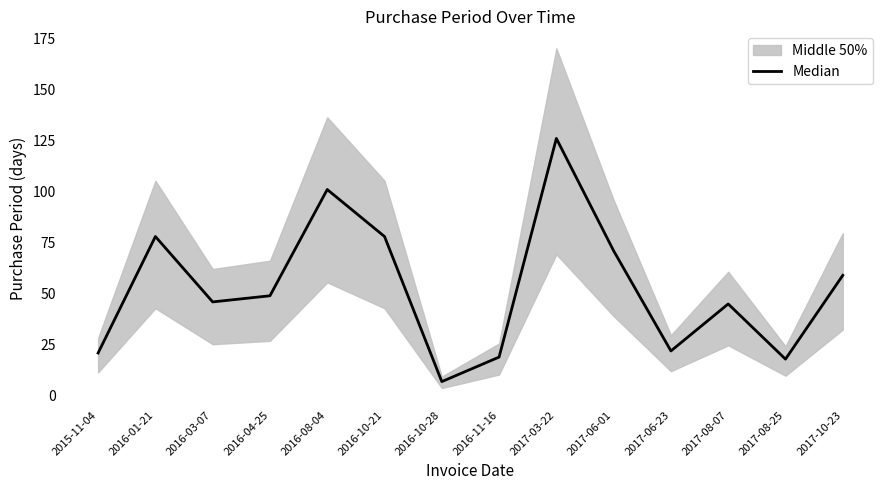

True or false: there are more than 1 points higher than both neighbors.

True